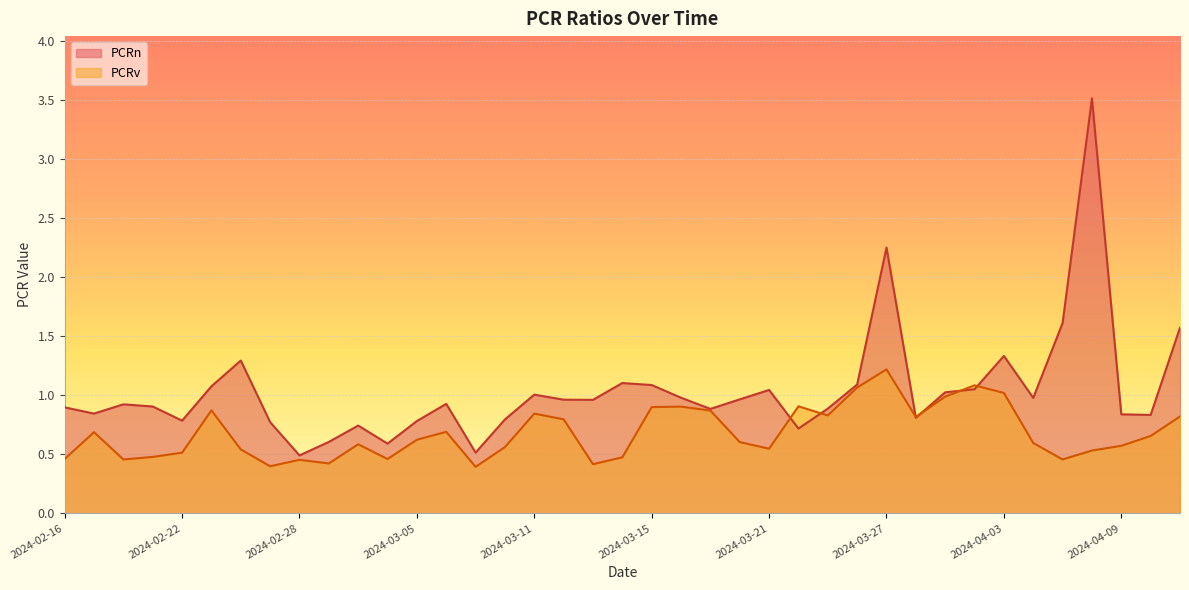

True or false: PCRv and PCRn cross at least once.

True